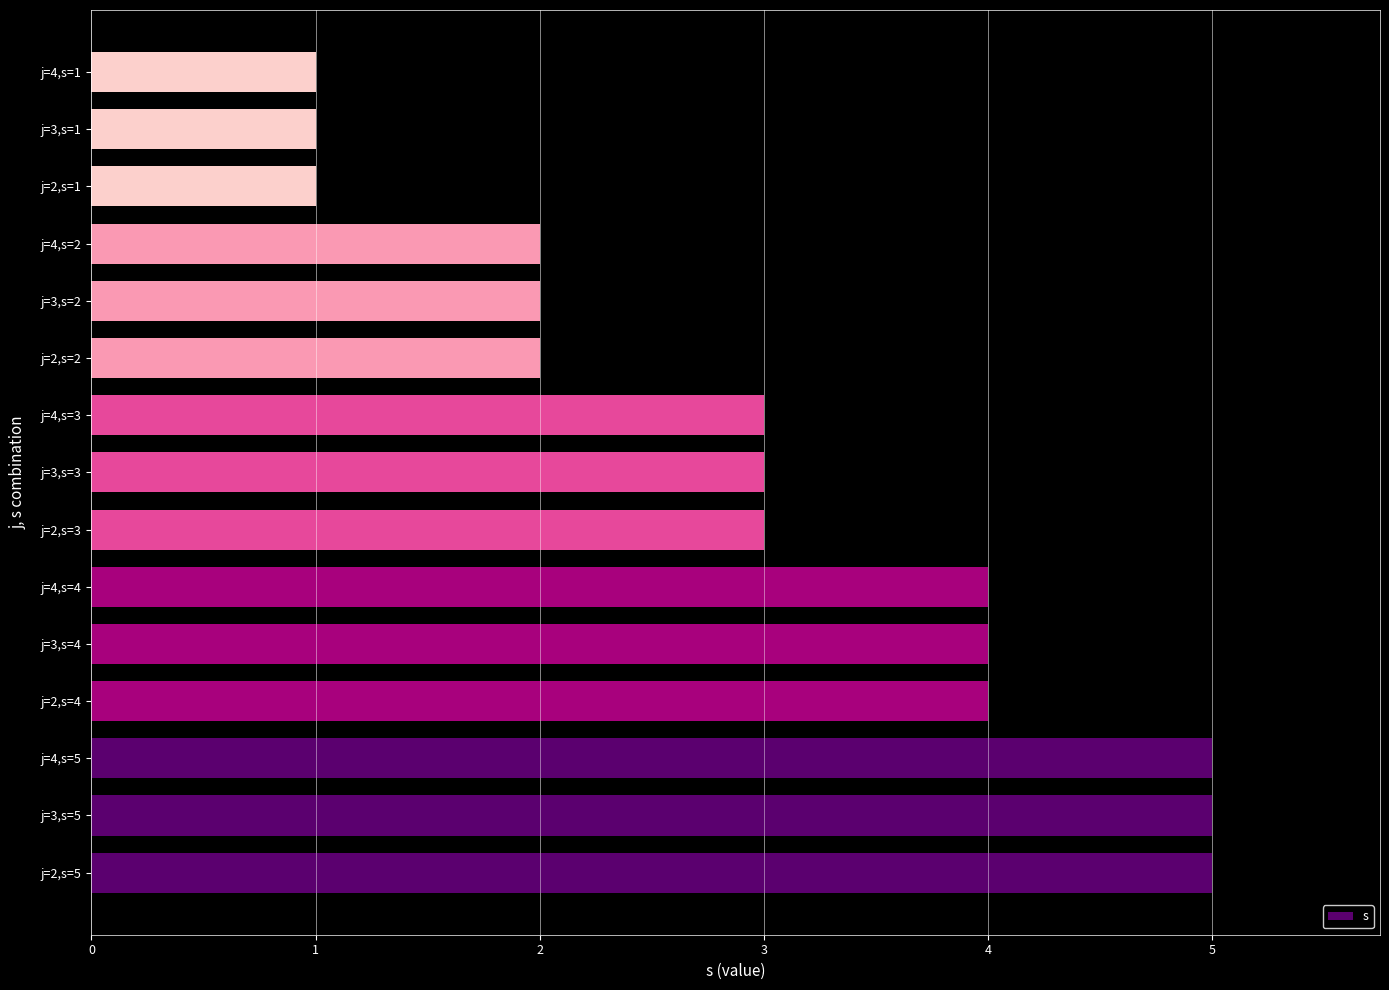

What is the difference between the second highest and minimum values?

4